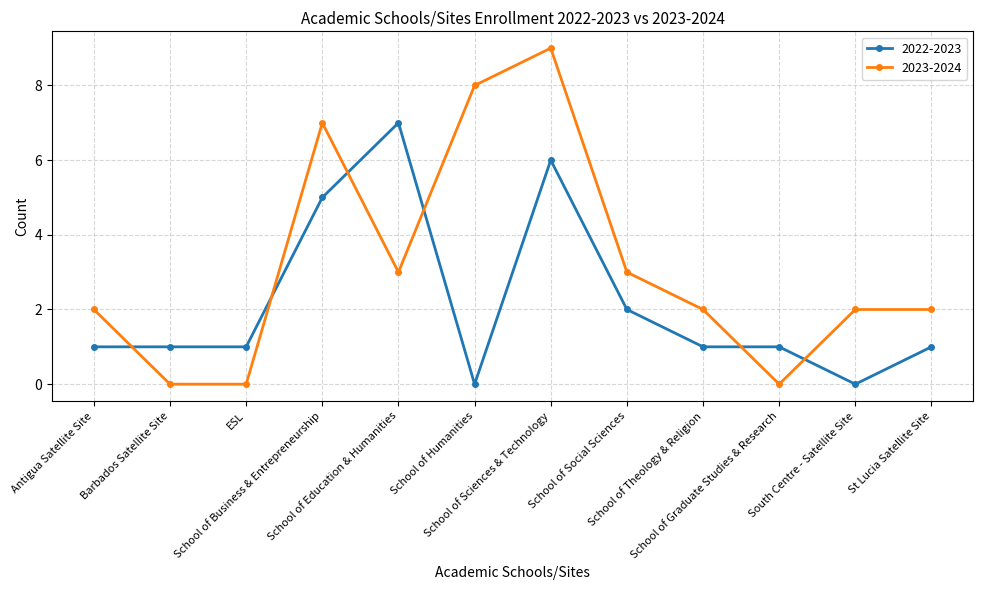

Rank the series by their average value, from highest to lowest.

2023-2024, 2022-2023